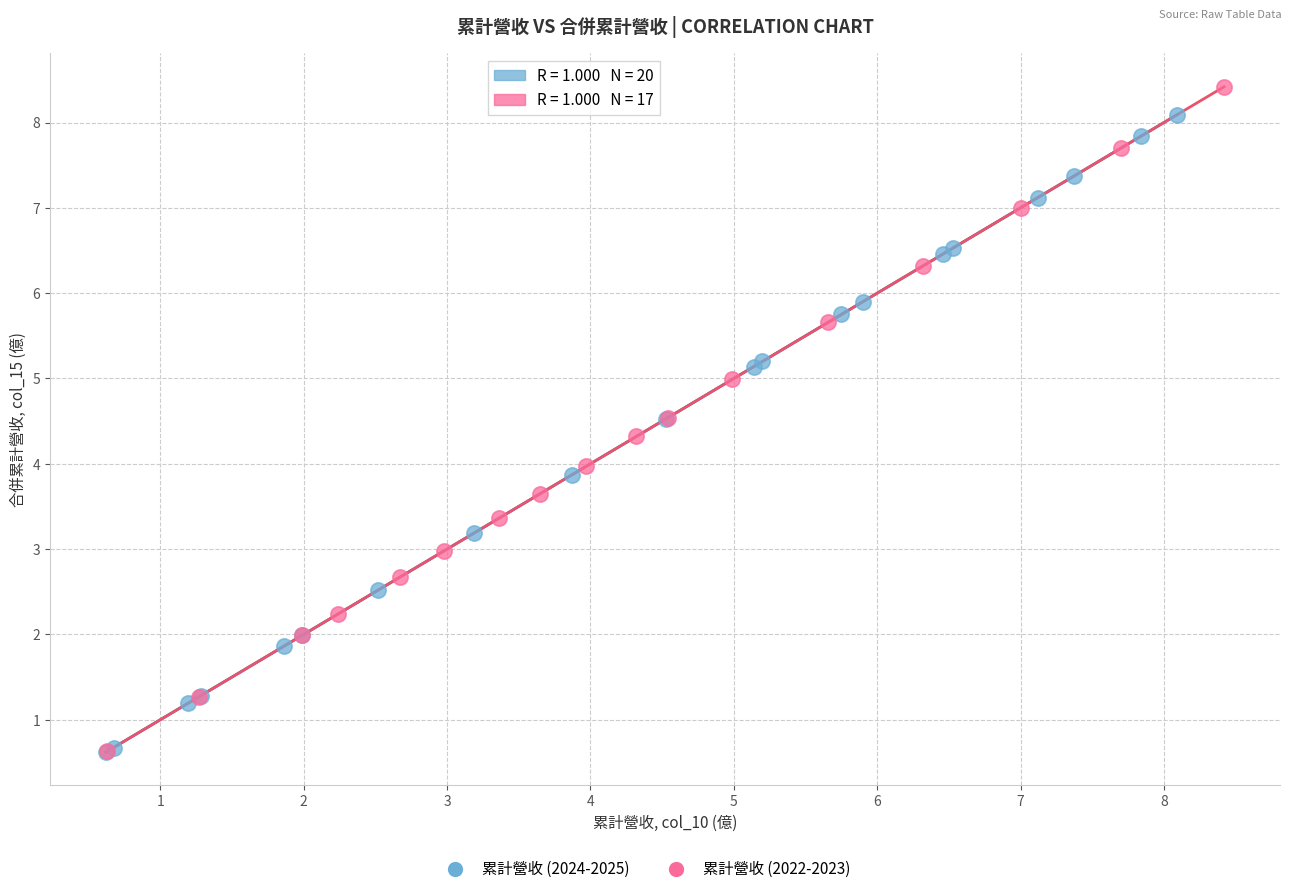

Which series has the widest spread of Y values?

累計營收 (2022-2023)